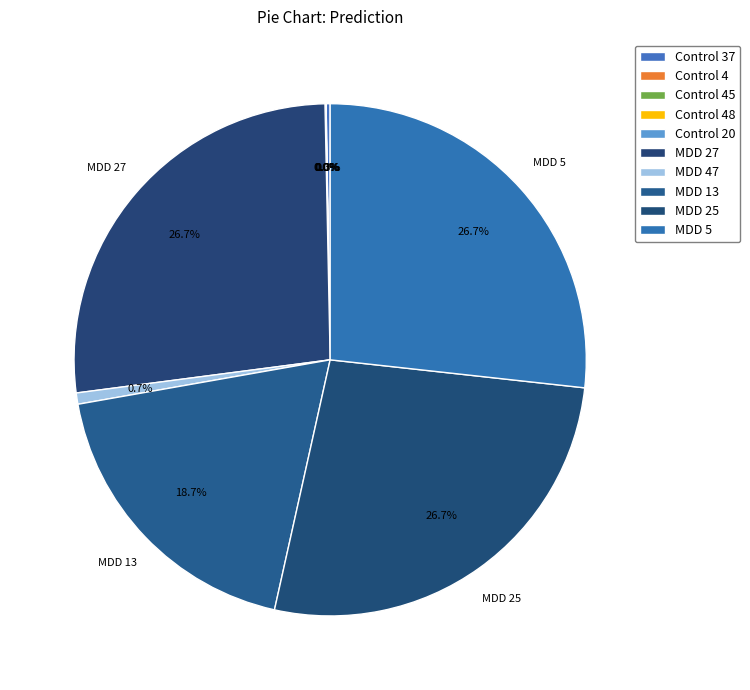

Does any single category account for the majority?

No